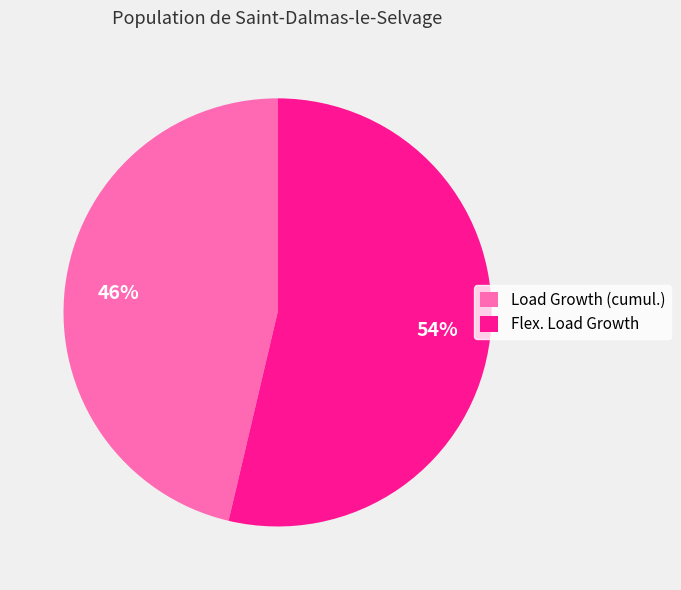

Which category accounts for the majority?

Flex. Load Growth